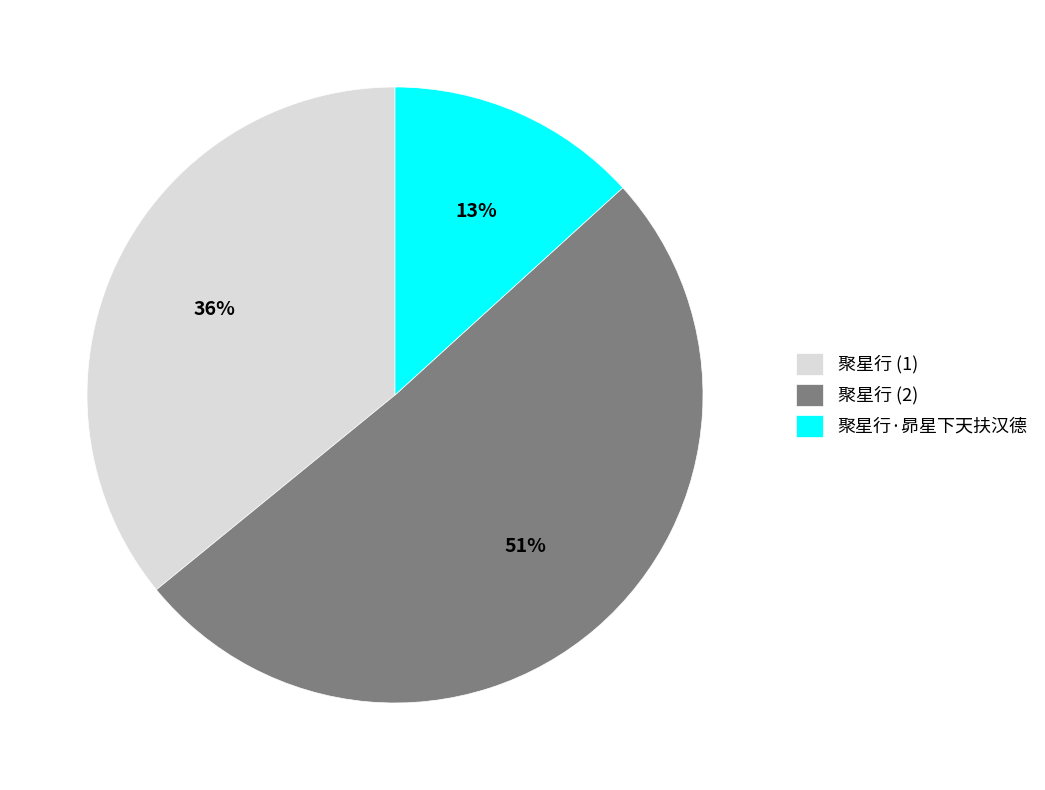

What is the ratio of the value at 聚星行·昴星下天扶汉德 to the value at 聚星行 (1)?

0.4